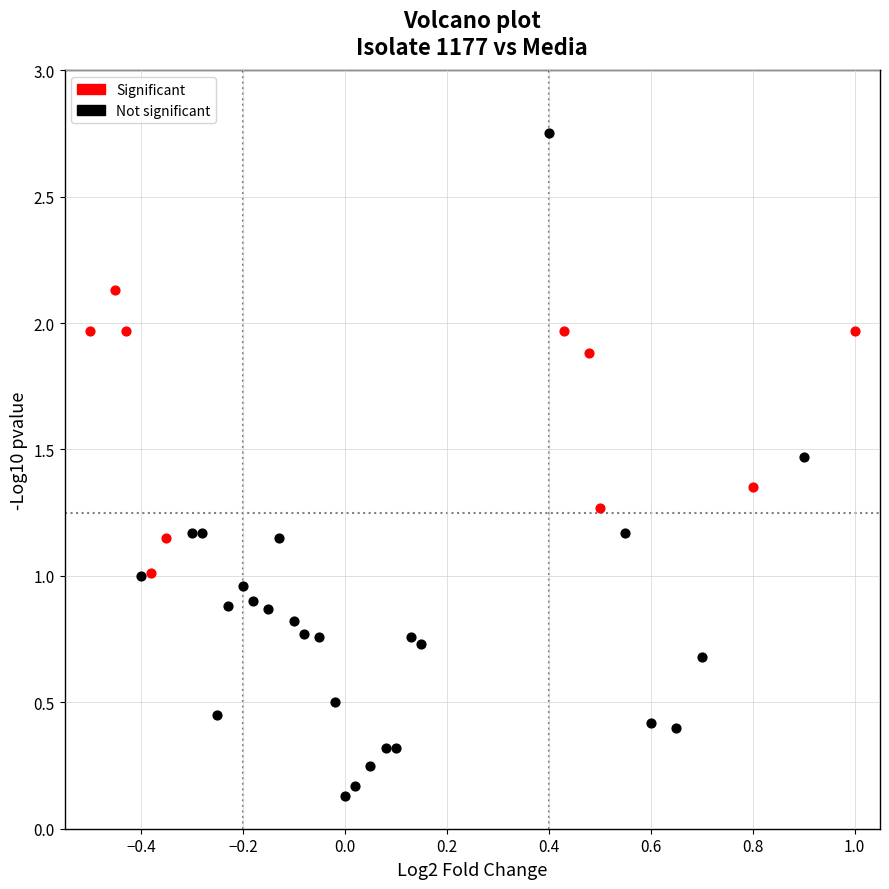

Which series has the widest spread of Y values?

Not significant